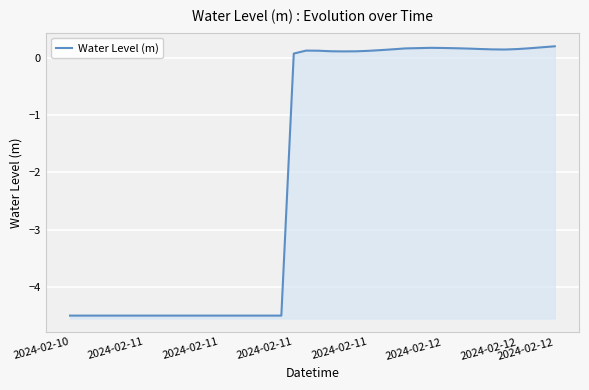

Reading left to right, transcribe all the data shown in this chart.

-4.5	-4.5	-4.5	-4.5	-4.5	-4.5	-4.5	-4.5	-4.5	-4.5	-4.5	-4.5	-4.5	-4.5	-4.5	-4.5	-4.5	-4.5	0.1	0.1	0.1	0.1	0.1	0.1	0.1	0.1	0.2	0.2	0.2	0.2	0.2	0.2	0.2	0.2	0.1	0.1	0.2	0.2	0.2	0.2